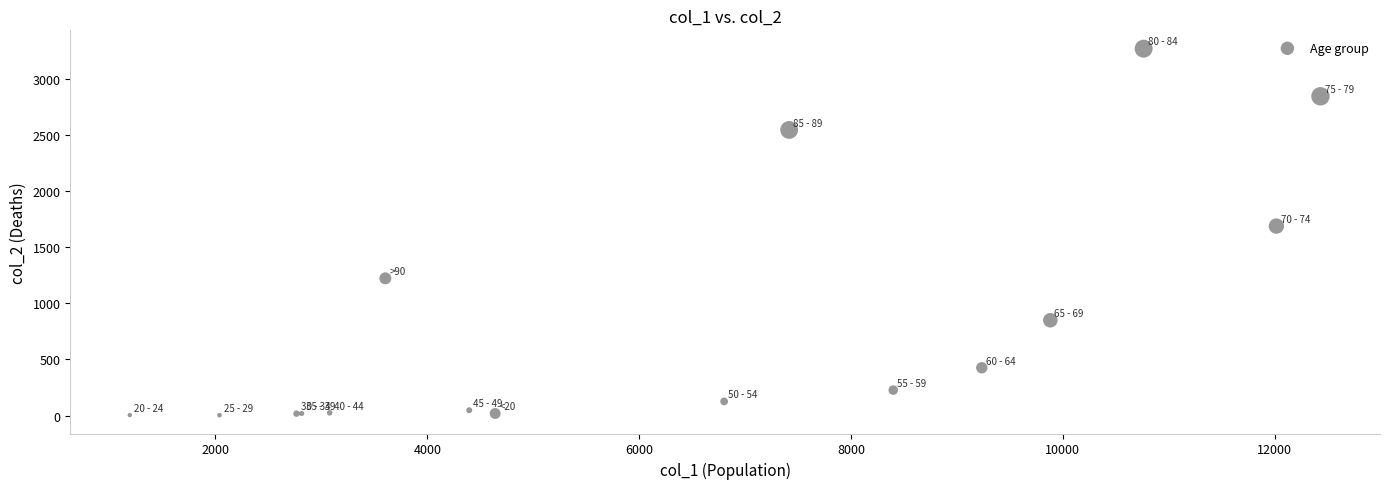

What Y value in the scatter plot is closest to 1638?

1690